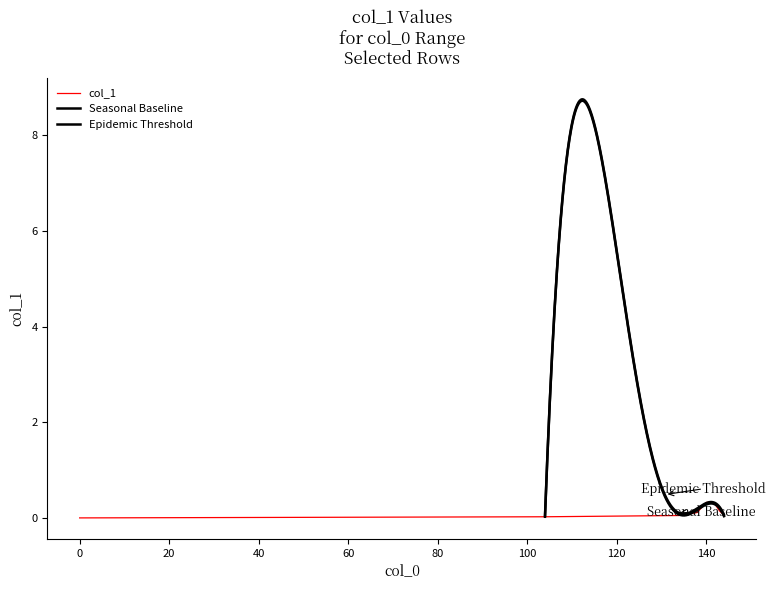

What is the difference between the second highest and second lowest values?

0.3